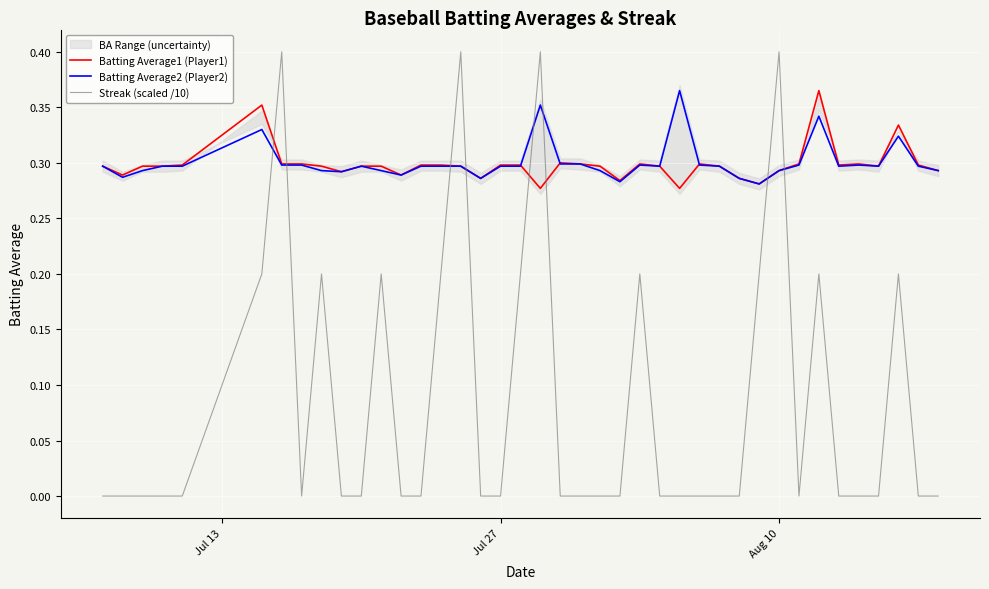

After their last crossing, which series has the higher values: Streak (scaled /10) or Batting Average2 (Player2)?

Batting Average2 (Player2)